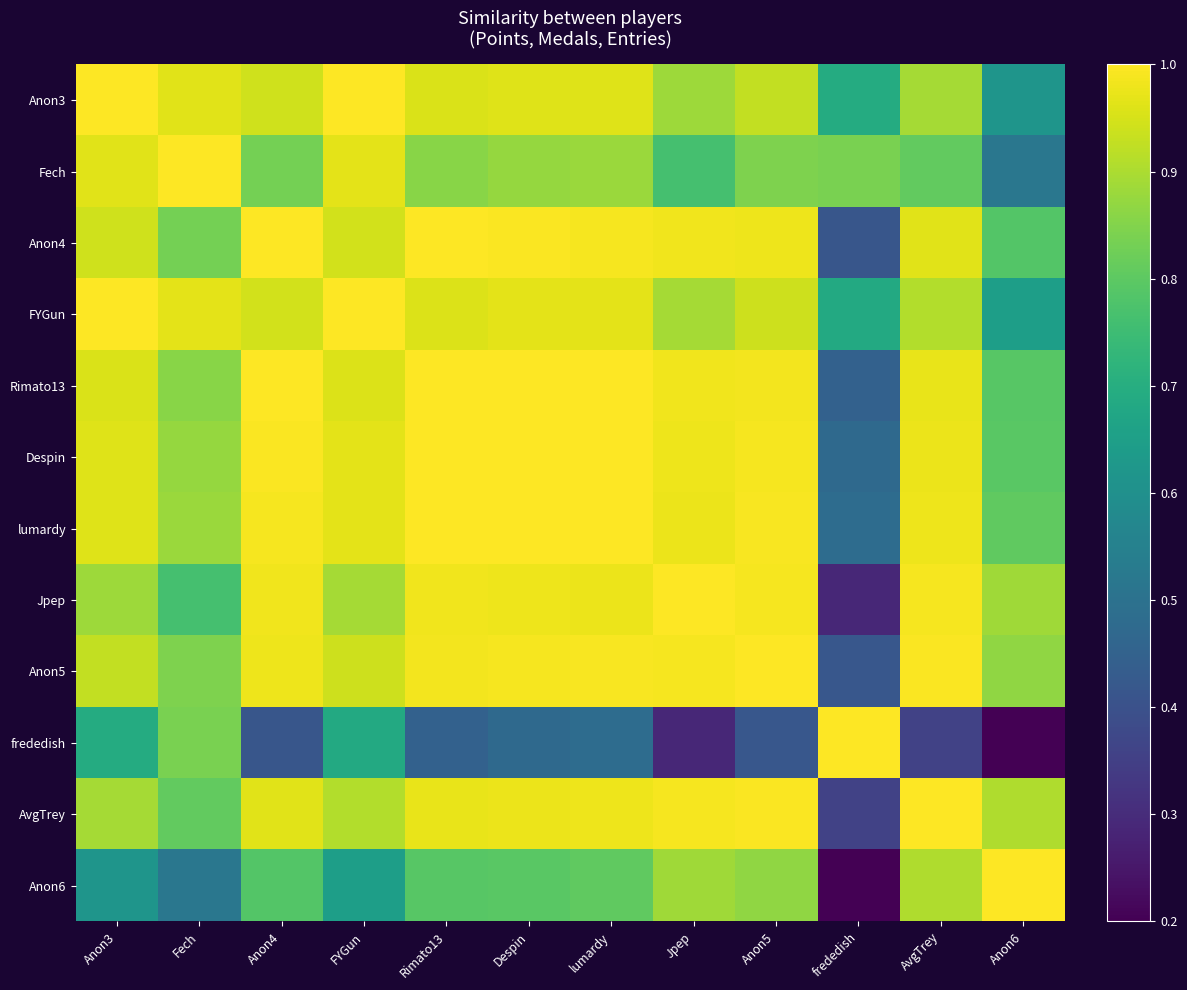

Which category has the lowest value across all series?

Anon6